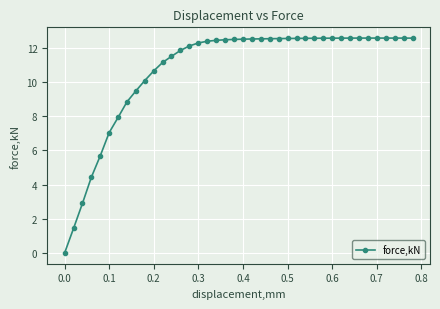

What is the greatest value displayed?

12.6